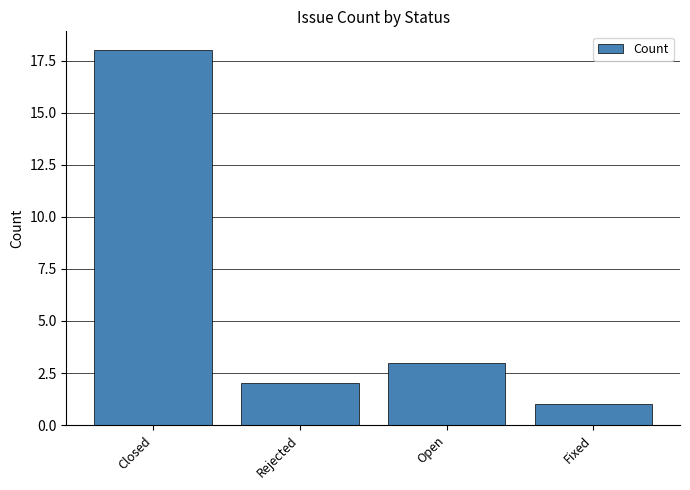

Which has a higher value, Rejected or Open?

Open